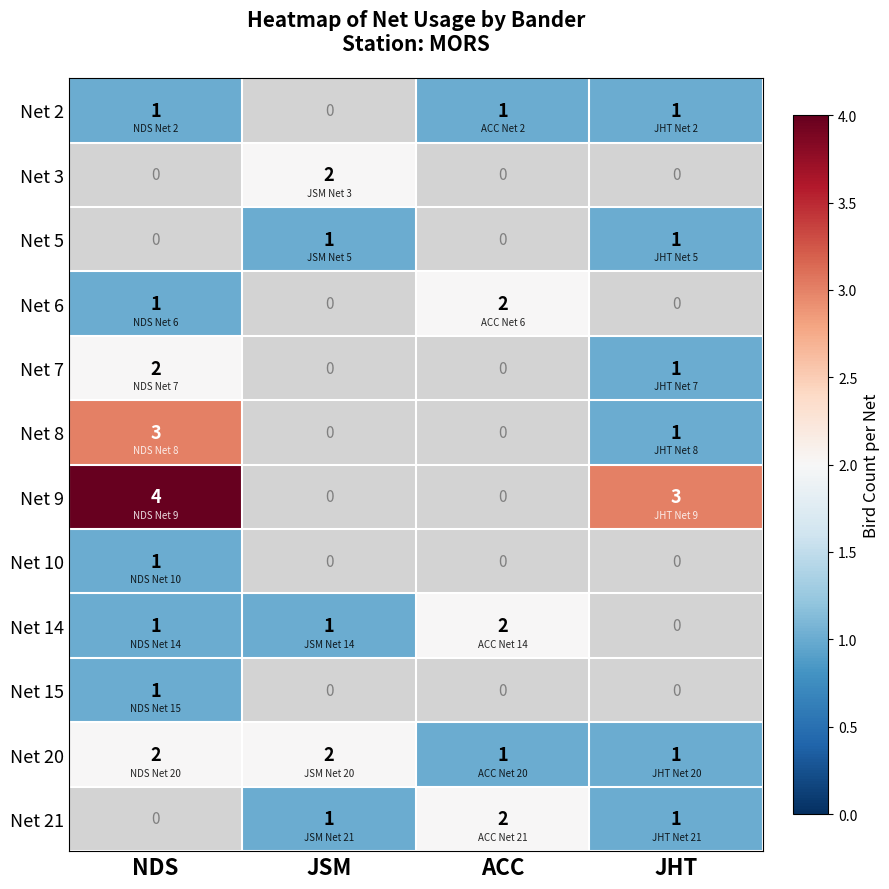

Is it true that Net 21 equals 1 at JSM?

True